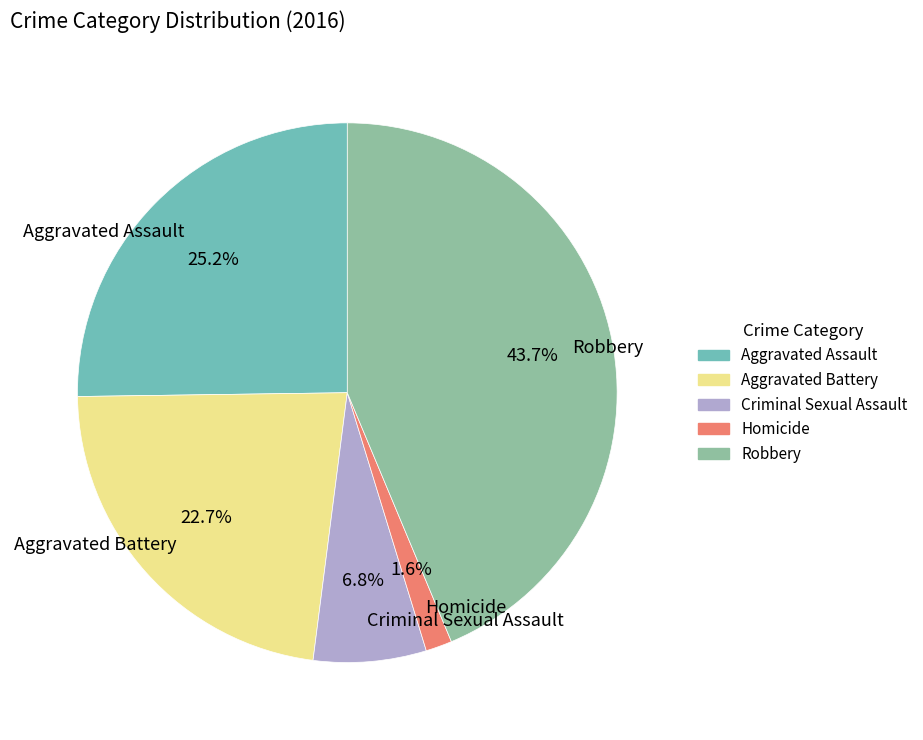

Which slice is the smallest?

Homicide